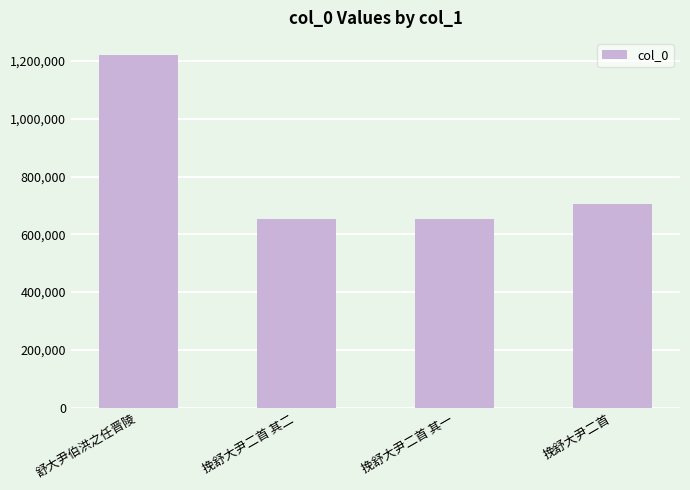

What is the sum of the values at 舒大尹伯洪之任晋陵 and 挽舒大尹二首 其二?

1871201